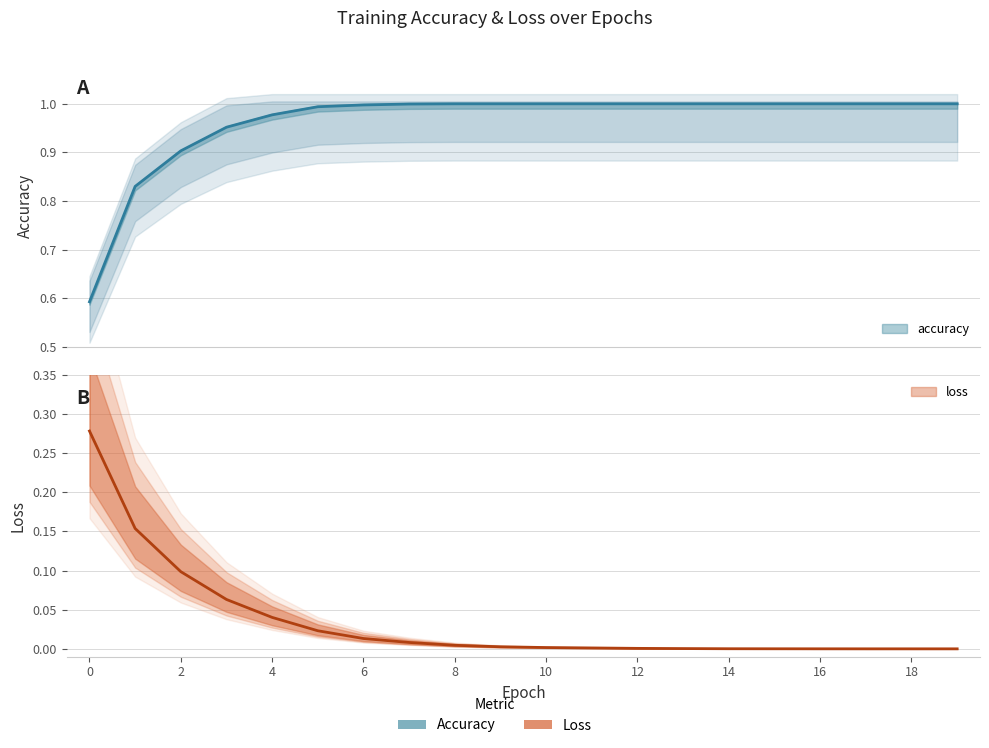

The value of loss at 0 is 0.3. True or false?

True